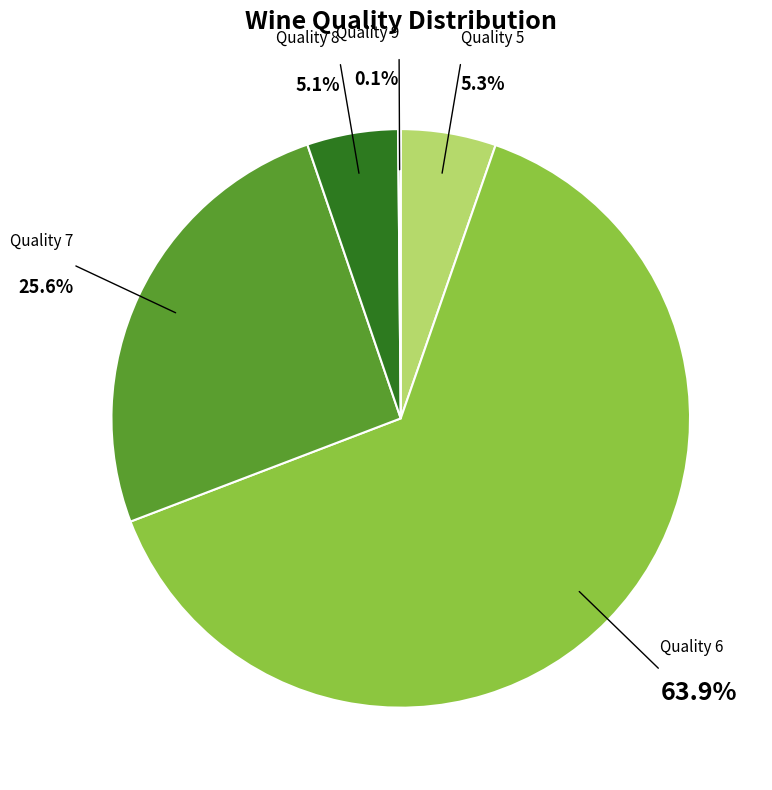

Which has a higher value, Quality 8 or Quality 7?

Quality 7